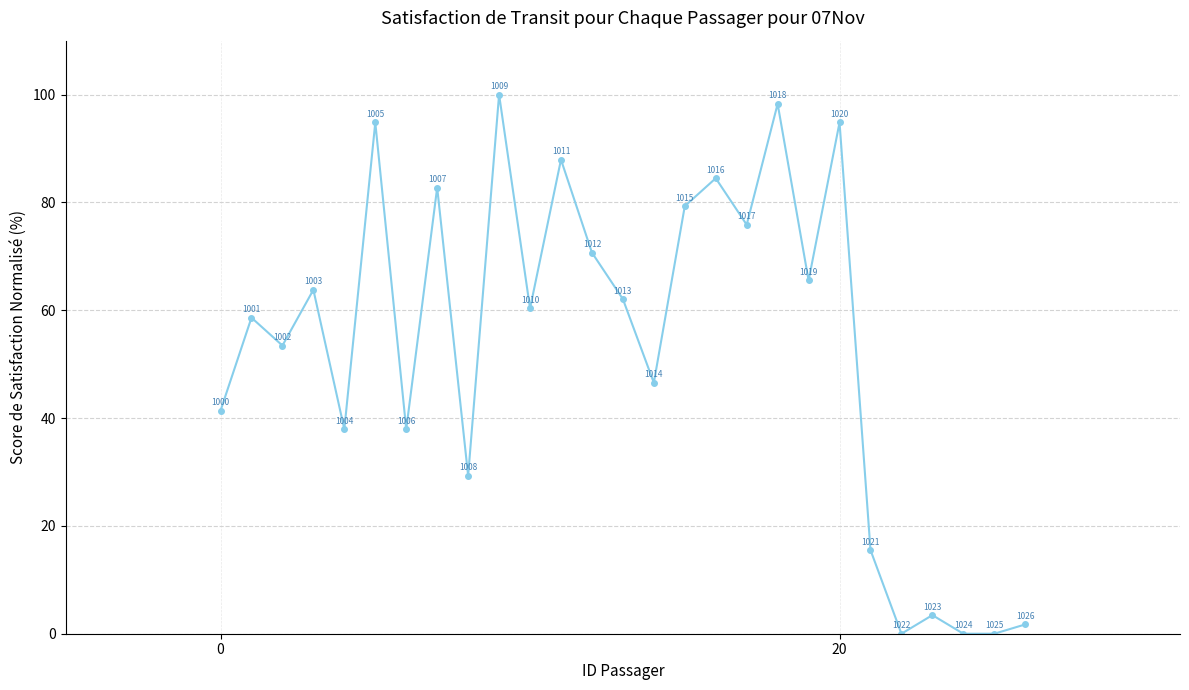

How many interior local peaks (higher than both neighbors) does the data have?

10